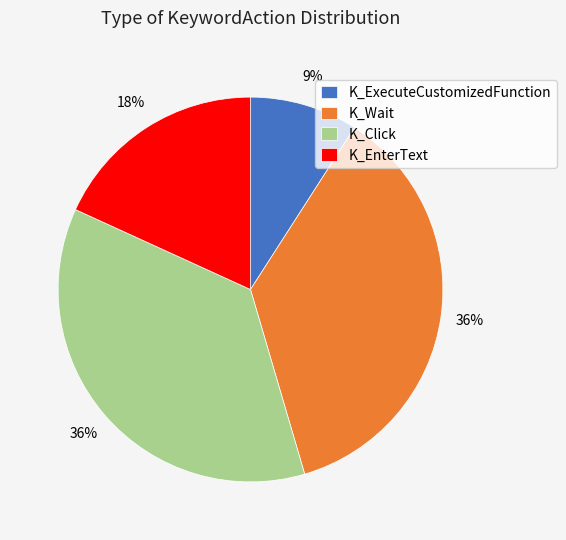

Is the sum of K_Wait and K_EnterText greater than half?

Yes